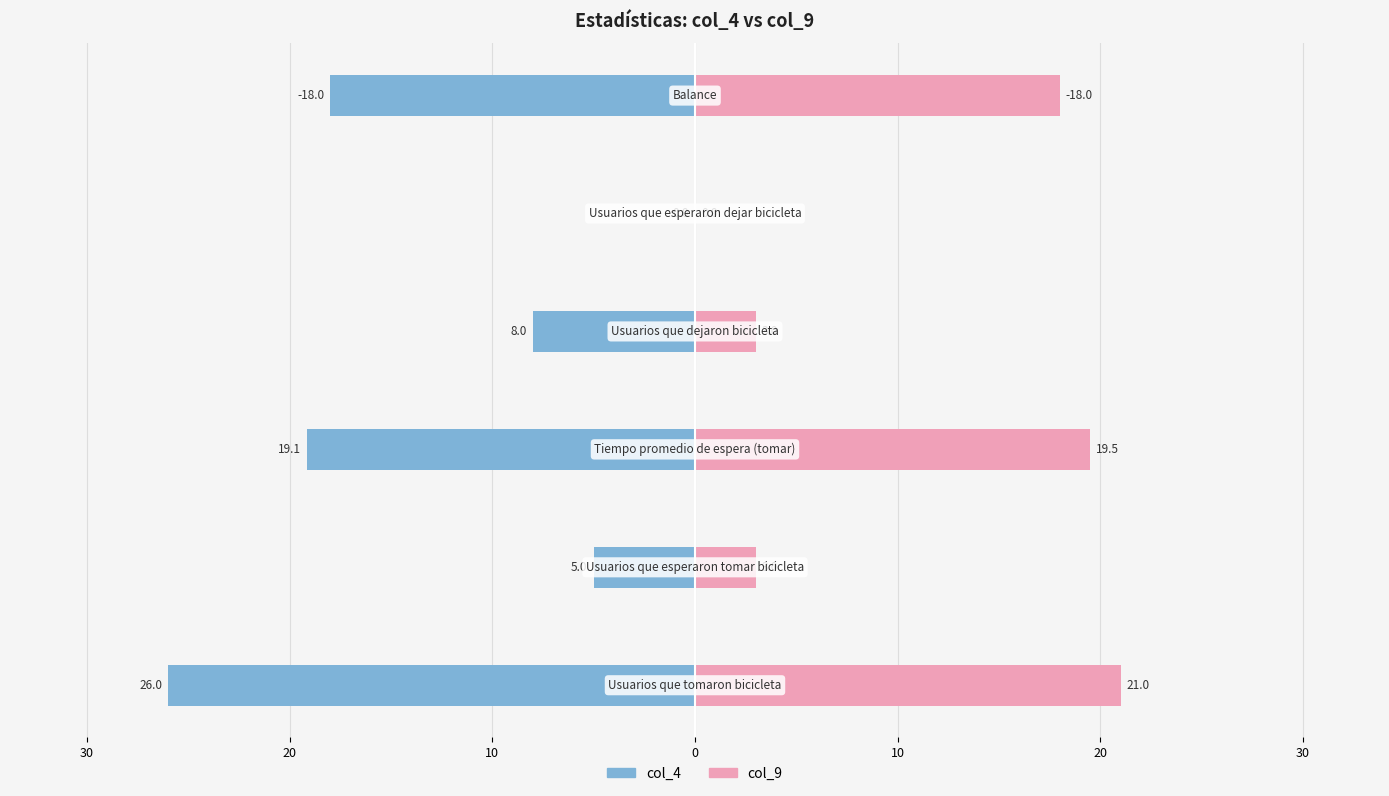

The col_9 series shows 29.2 at 20. True or false?

False